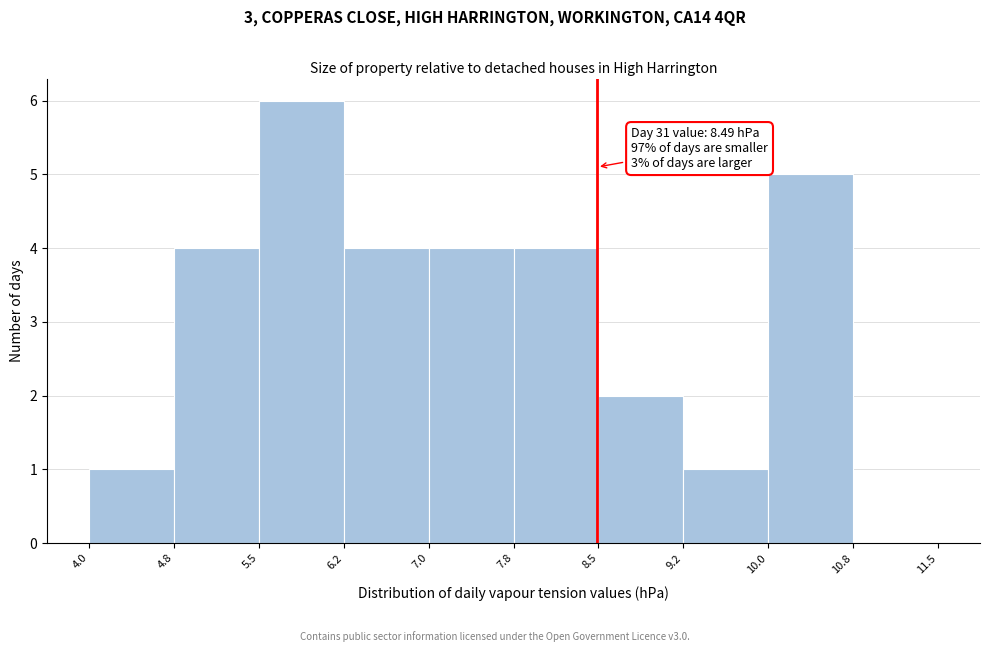

Which range on the x-axis has the tallest bar?

5.5 to 6.2